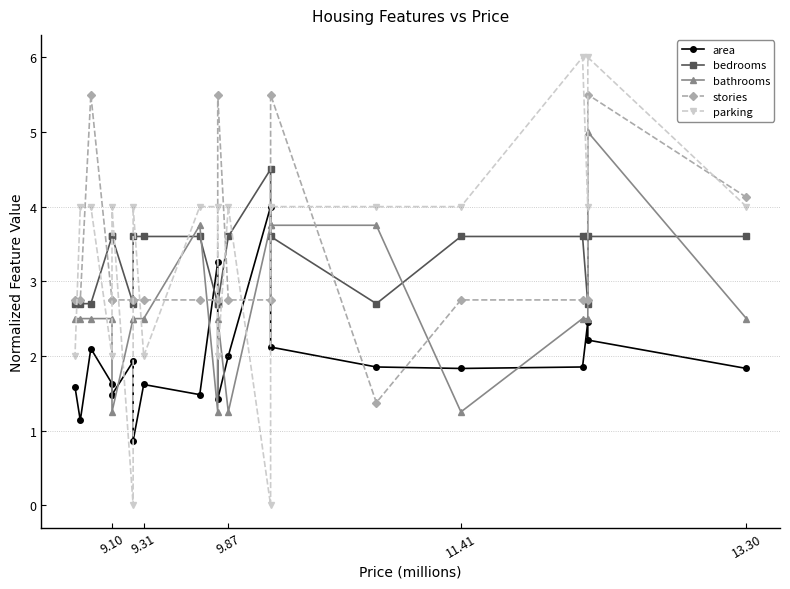

What is the value of the parking point at the 13th from the left?

2.0